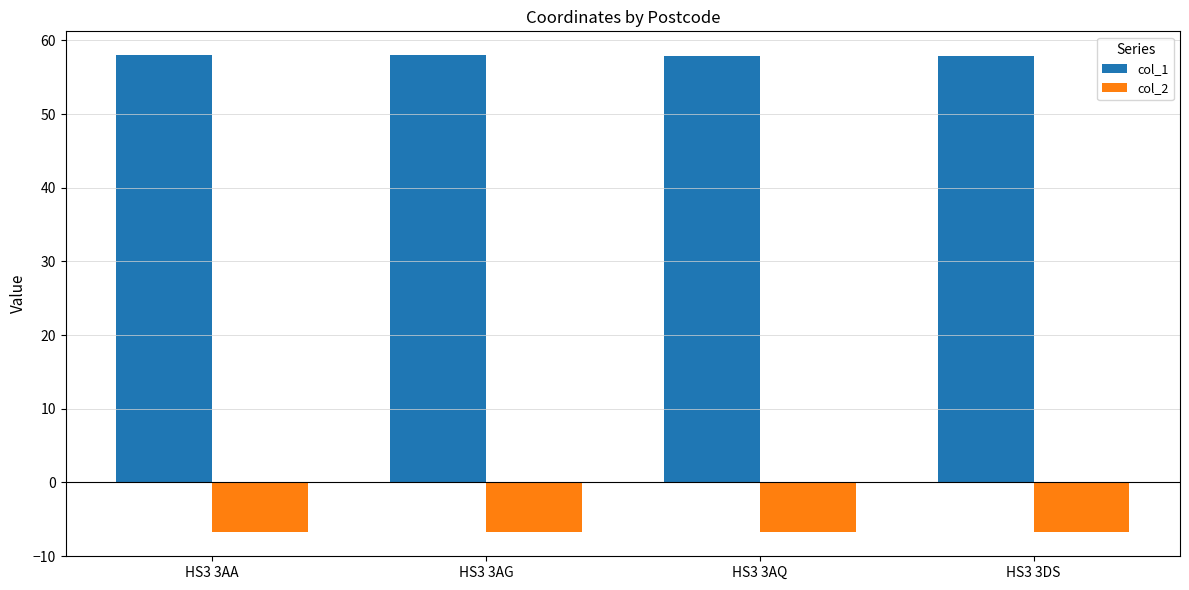

What is the maximum value for col_1?

58.0